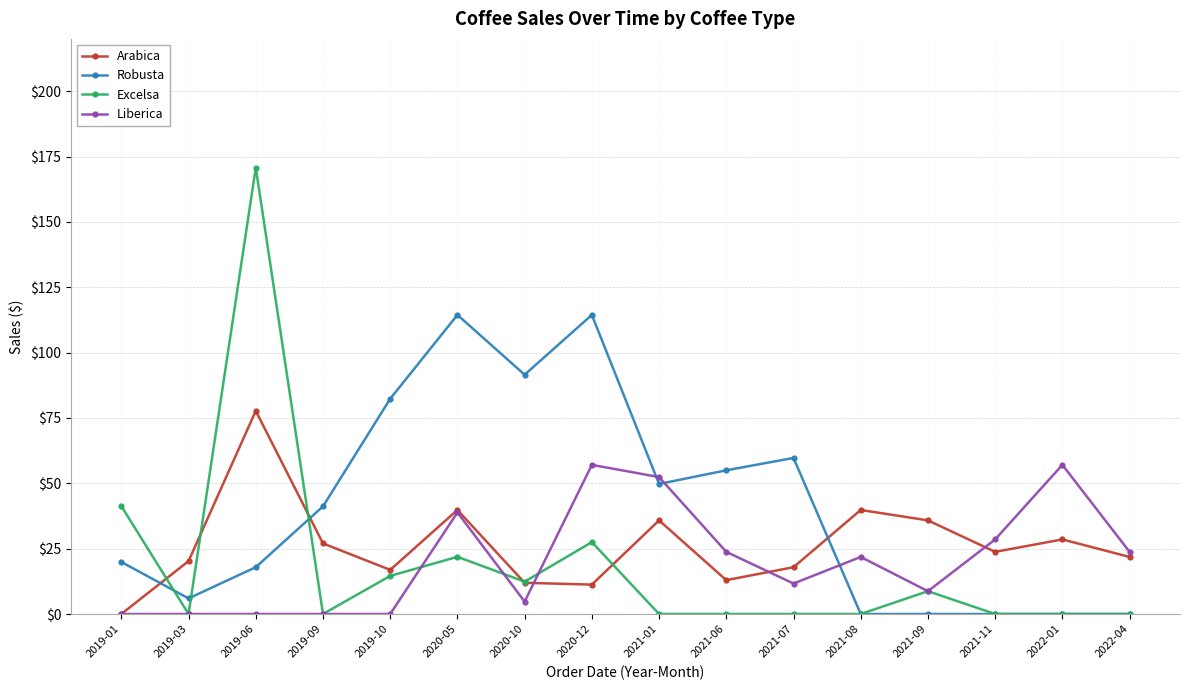

The Liberica series shows 0.0 at 2019-10. True or false?

True